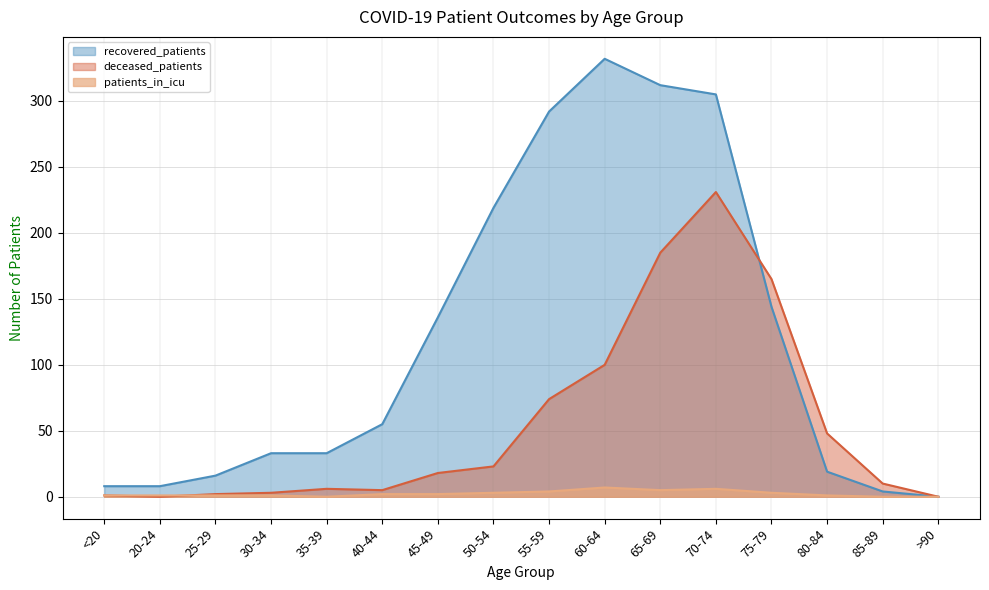

Between which two adjacent categories do deceased_patients and patients_in_icu first intersect?

20-24 and 25-29